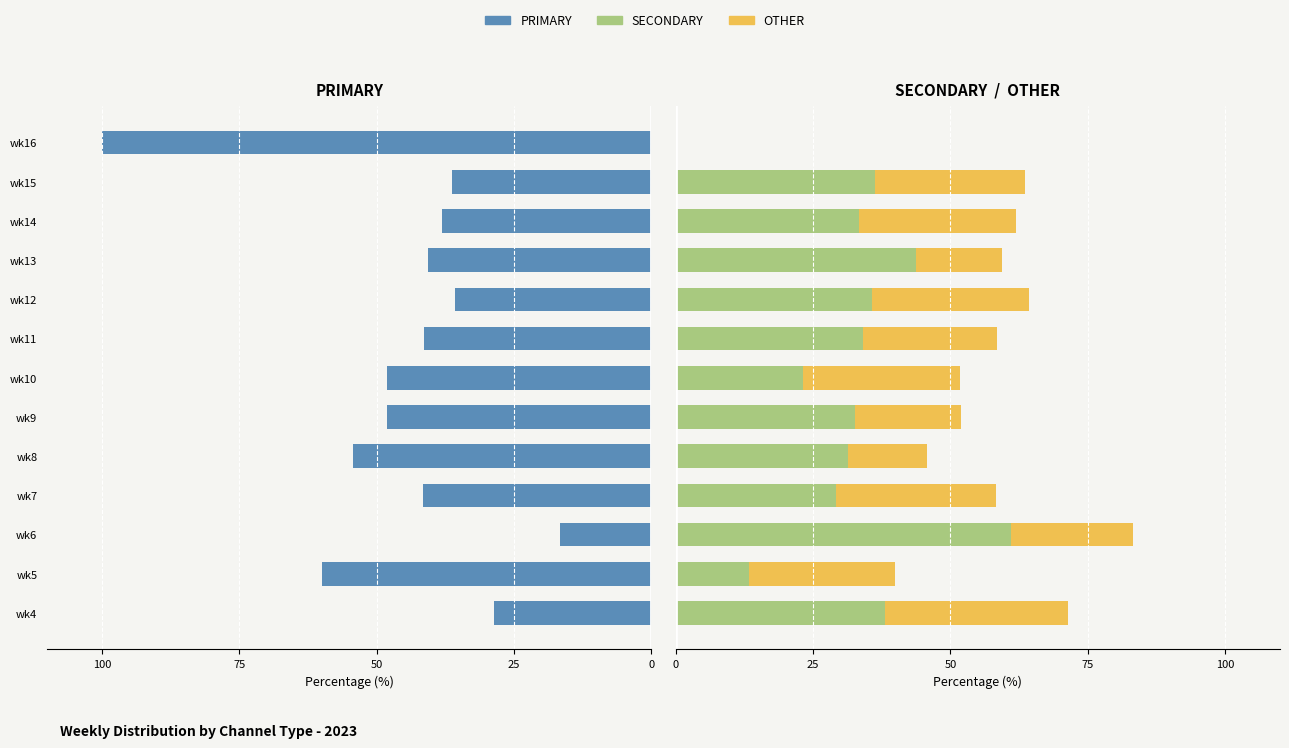

Reading right to left, transcribe all the data shown in this chart.

PRIMARY: -100.0	-36.4	-38.1	-40.6	-35.7	-41.5	-48.2	-48.1	-54.3	-41.7	-16.7	-60.0	-28.6
SECONDARY: 0.0	36.4	33.3	43.8	35.7	34.1	23.2	32.7	31.4	29.2	61.1	13.3	38.1
OTHER: 0.0	27.3	28.6	15.6	28.6	24.4	28.6	19.2	14.3	29.2	22.2	26.7	33.3